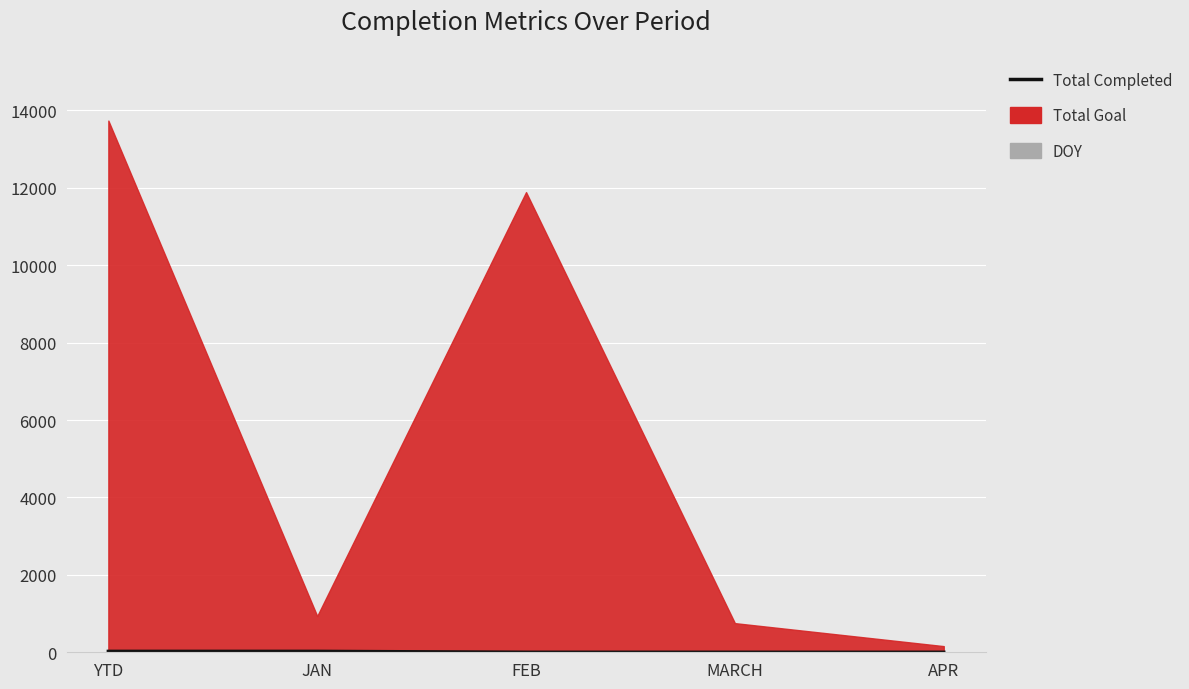

Which has a higher value, APR or FEB?

APR